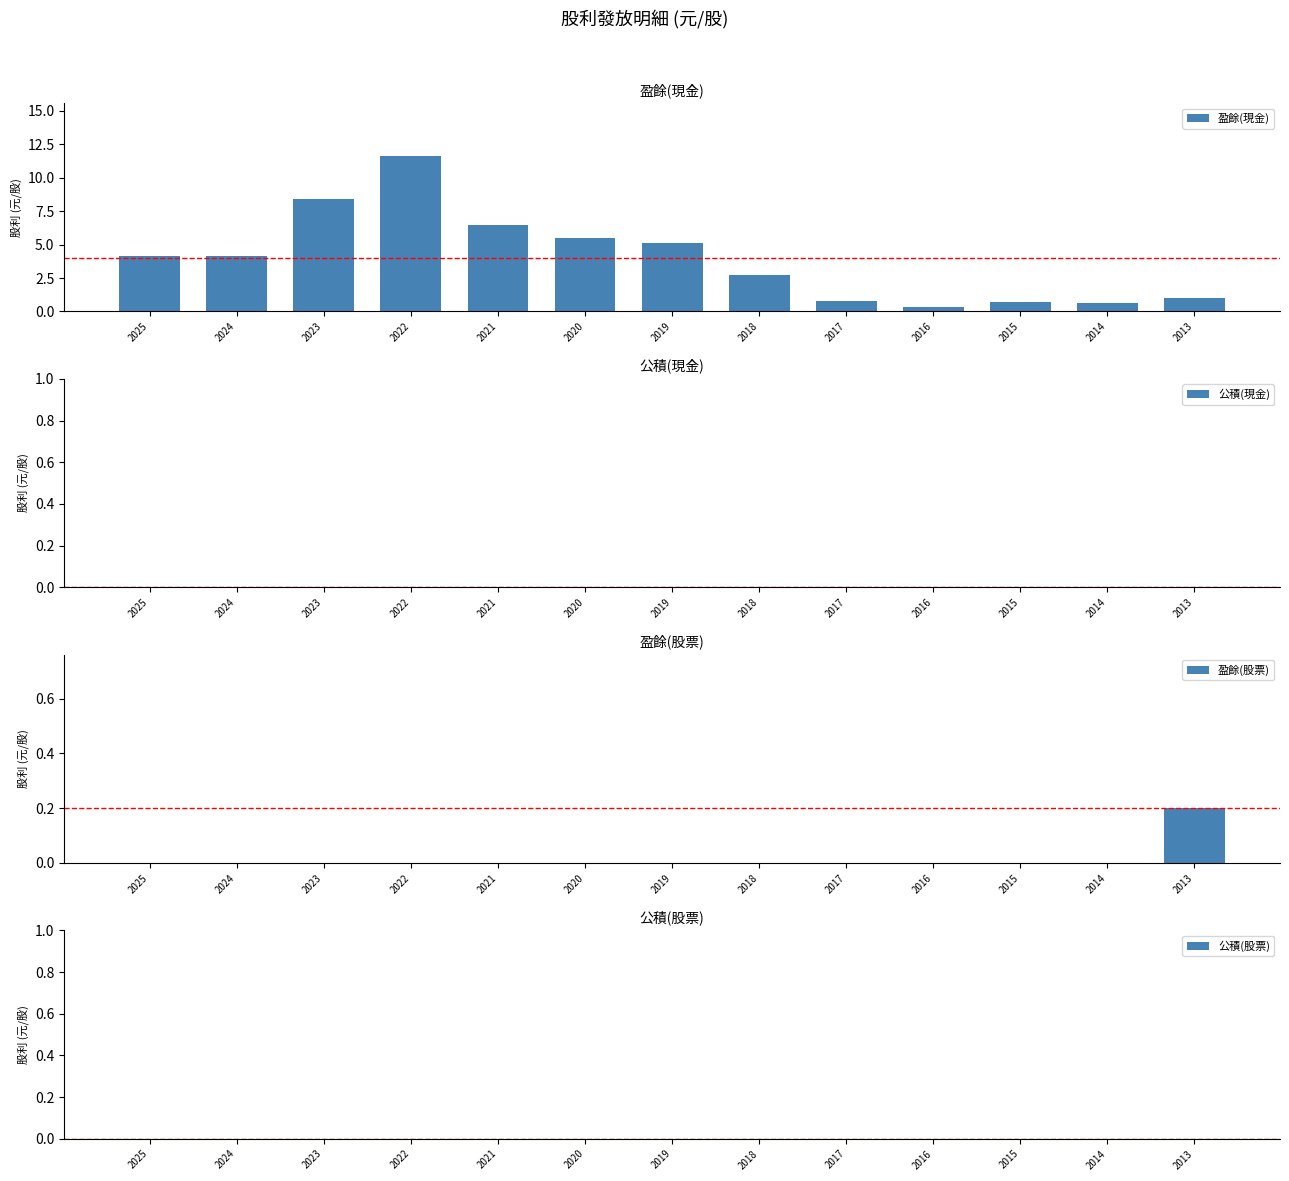

How many series are shown in this chart?

4